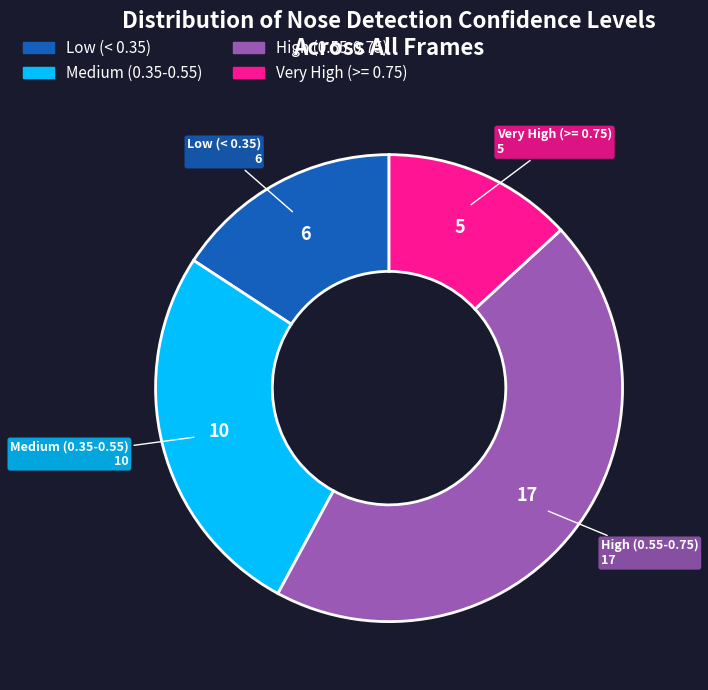

Is there a majority slice in this chart?

No